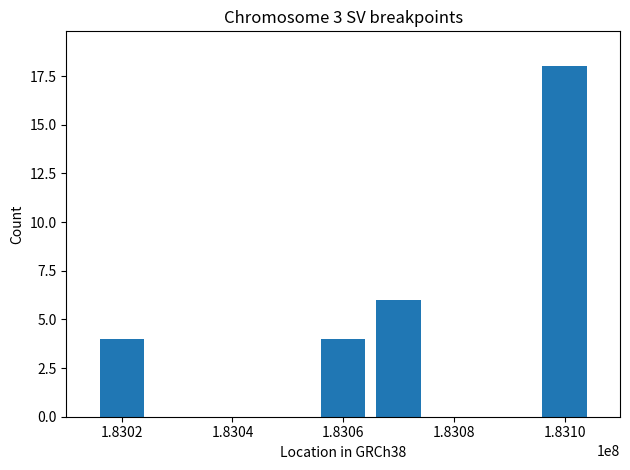

What is the sum of all values?

32